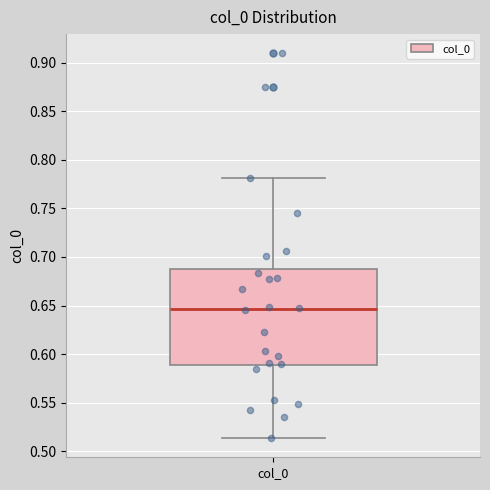

Read this box plot against the y-axis: the position of the median line, the range covered by the box, and the ends of both whiskers. The values are not printed on the chart, so give them approximately, as read against the axis.

median 0.645, box 0.590 to 0.690, whiskers 0.515 to 0.780